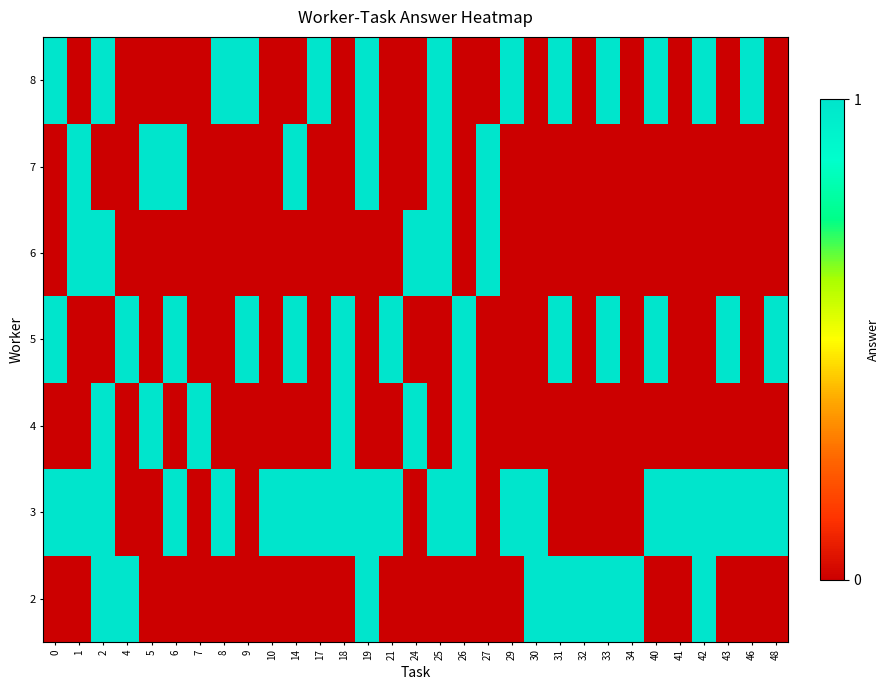

At which label does row_2 reach its peak?

2